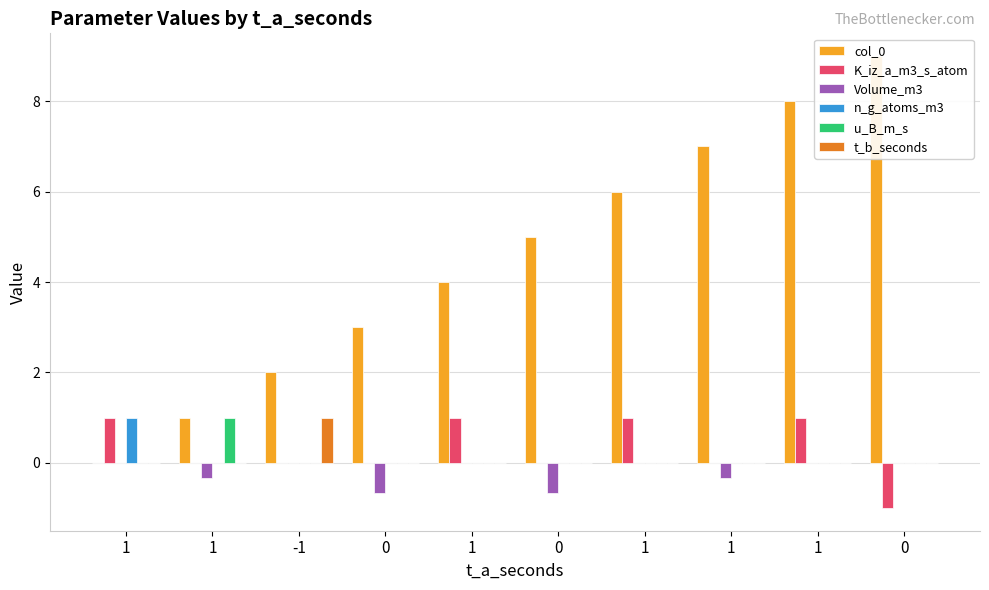

What is the value of the Volume_m3 bar at the 4th from the left?

-0.7